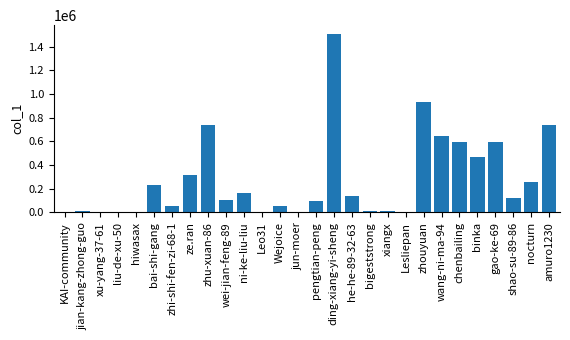

How many series are shown in this chart?

1